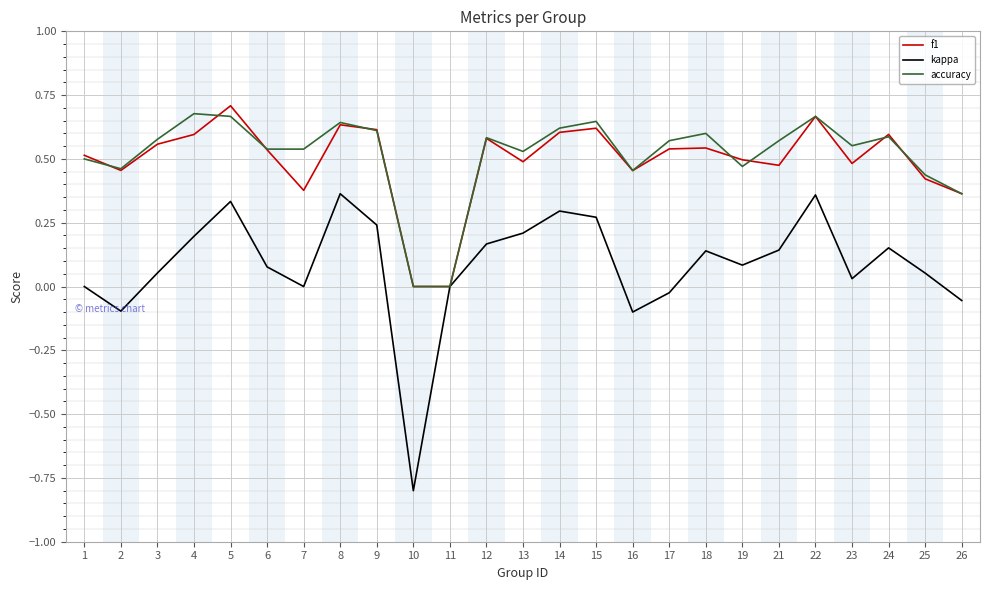

At which label does kappa reach its minimum?

10